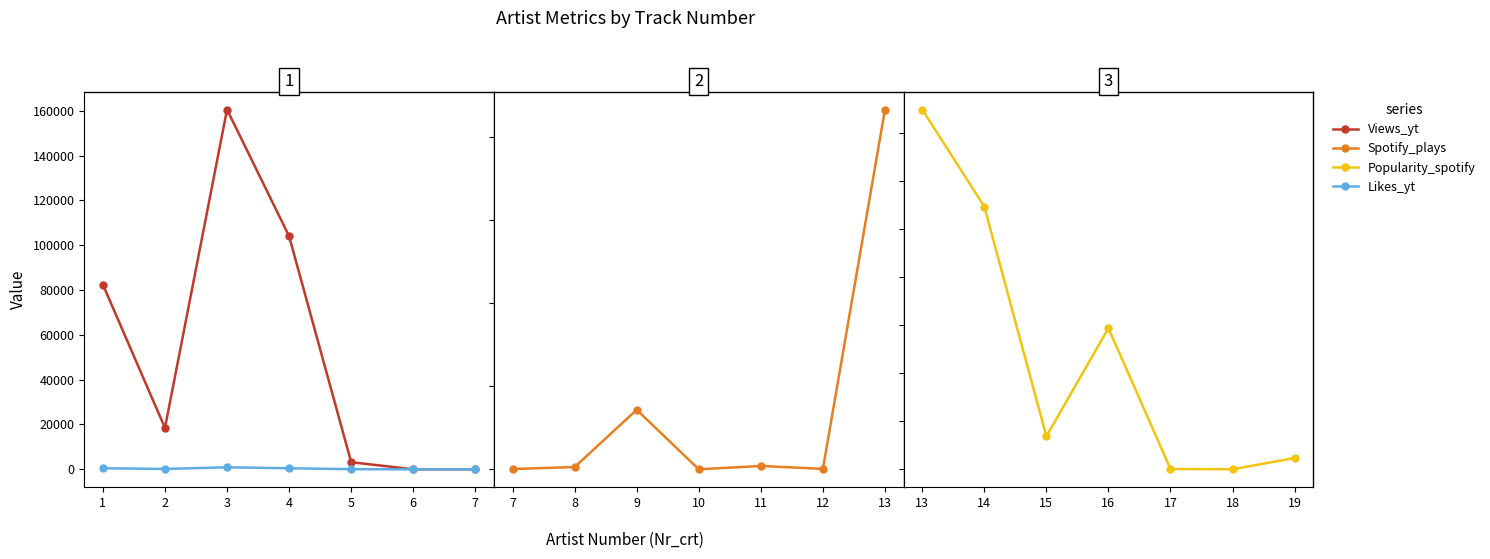

The Views_yt series shows 8799.5 at 2. True or false?

False